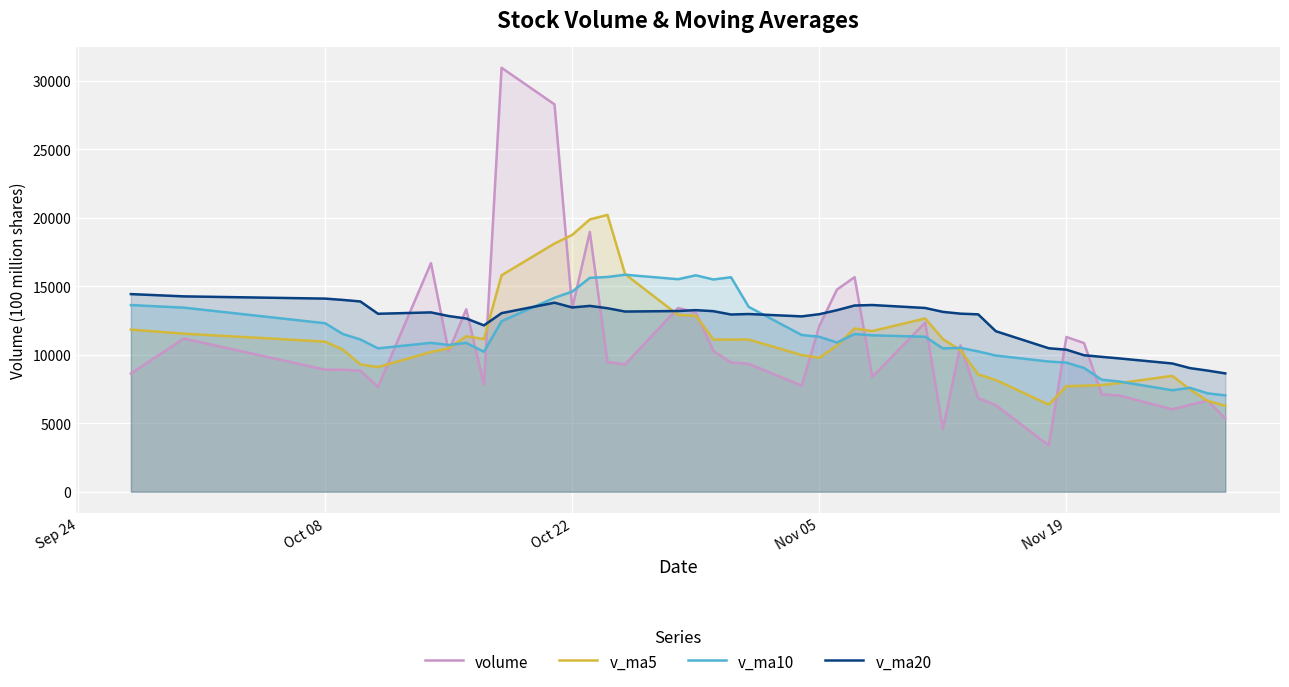

Reading left to right, list all the values displayed in this chart.

volume: 8634.9	11178.7	8912.2	8906.0	8833.8	7665.0	16689.8	10244.4	13317.4	7808.2	30953.4	28279.8	13389.3	18969.3	9465.1	9301.8	13412.4	13097.2	10272.6	9435.4	9336.8	7748.4	12094.1	14758.0	15666.5	8379.4	12356.9	4570.6	10688.1	6842.5	6317.0	3375.6	11298.0	10850.3	7108.4	7025.2	6014.2	6344.0	6651.8	5352.2
v_ma5: 11835.2	11539.9	10959.2	10386.3	9293.1	9099.1	10201.4	10467.8	11350.1	11145.0	15802.6	18120.7	18749.6	19880.0	20211.4	15881.1	12907.6	12849.1	11109.8	11103.9	11110.9	9978.1	9777.5	10674.5	11920.8	11729.3	12651.0	11146.3	10332.3	8567.5	8155.0	6358.8	7704.2	7736.7	7789.9	7931.5	8459.2	7468.4	6628.7	6277.5
v_ma10: 13626.0	13439.1	12301.0	11519.8	11115.0	10467.2	10870.6	10713.5	10868.2	10219.0	12450.9	14161.0	14608.7	15615.0	15678.2	15841.9	15514.1	15799.4	15494.9	15657.6	13496.0	11442.8	11313.3	10892.2	11512.3	11420.1	11314.5	10461.9	10503.4	10244.1	9942.1	9504.9	9425.3	9034.5	8178.7	8043.3	7409.0	7586.3	7182.7	7033.7
v_ma20: 14428.5	14262.1	14099.0	14004.0	13890.7	12992.1	13092.1	12825.9	12646.7	12144.3	13038.5	13800.0	13454.9	13567.4	13396.6	13154.5	13192.4	13256.4	13181.6	12938.3	12973.4	12801.9	12961.0	13253.6	13595.2	13631.0	13414.3	13130.6	12999.2	12950.9	11719.1	10473.9	10369.3	9963.3	9845.5	9731.7	9361.8	9024.1	8843.1	8638.9